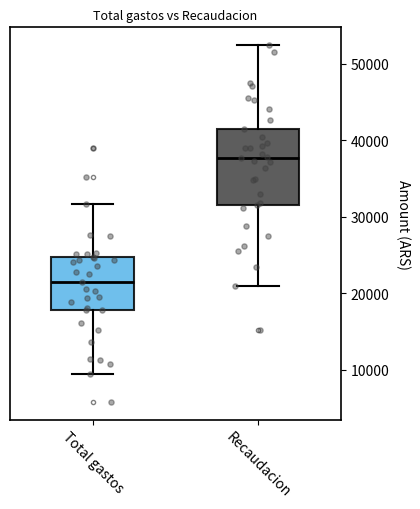

Where does the upper whisker of the box for Total gastos end on the y-axis? The values are not printed on the chart, so give them approximately, as read against the axis.

32000